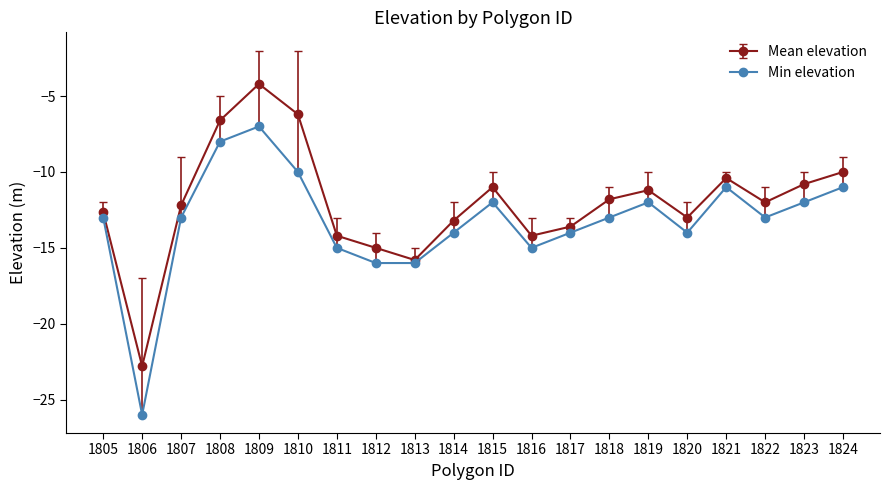

Rank the series at 1823 from lowest to highest value.

Min elevation, Mean elevation